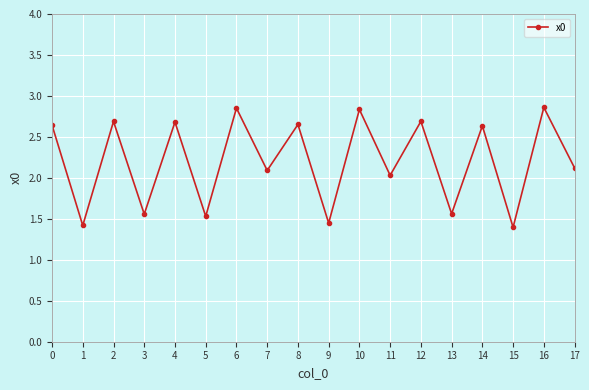

What is the value of the 11th point from the left?

2.8